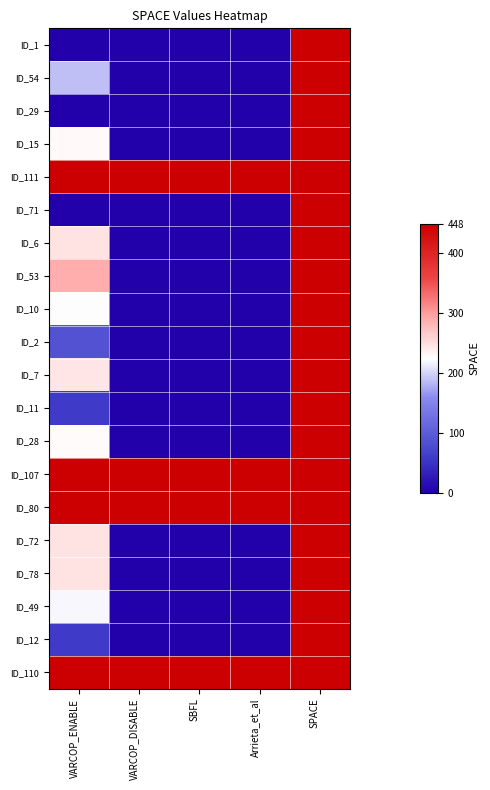

Reading left to right, list all the values displayed in this chart.

ID_1: VARCOP_ENABLE=0	VARCOP_DISABLE=0	SBFL=0	Arrieta_et_al=0	SPACE=448
ID_54: VARCOP_ENABLE=188	VARCOP_DISABLE=0	SBFL=0	Arrieta_et_al=0	SPACE=448
ID_29: VARCOP_ENABLE=0	VARCOP_DISABLE=0	SBFL=0	Arrieta_et_al=0	SPACE=448
ID_15: VARCOP_ENABLE=229	VARCOP_DISABLE=0	SBFL=0	Arrieta_et_al=0	SPACE=448
ID_111: VARCOP_ENABLE=448	VARCOP_DISABLE=448	SBFL=448	Arrieta_et_al=448	SPACE=448
ID_71: VARCOP_ENABLE=0	VARCOP_DISABLE=0	SBFL=0	Arrieta_et_al=0	SPACE=448
ID_6: VARCOP_ENABLE=245	VARCOP_DISABLE=0	SBFL=0	Arrieta_et_al=0	SPACE=448
ID_53: VARCOP_ENABLE=288	VARCOP_DISABLE=0	SBFL=0	Arrieta_et_al=0	SPACE=448
ID_10: VARCOP_ENABLE=223	VARCOP_DISABLE=0	SBFL=0	Arrieta_et_al=0	SPACE=448
ID_2: VARCOP_ENABLE=86	VARCOP_DISABLE=0	SBFL=0	Arrieta_et_al=0	SPACE=448
ID_7: VARCOP_ENABLE=244	VARCOP_DISABLE=0	SBFL=0	Arrieta_et_al=0	SPACE=448
ID_11: VARCOP_ENABLE=59	VARCOP_DISABLE=0	SBFL=0	Arrieta_et_al=0	SPACE=448
ID_28: VARCOP_ENABLE=227	VARCOP_DISABLE=0	SBFL=0	Arrieta_et_al=0	SPACE=448
ID_107: VARCOP_ENABLE=448	VARCOP_DISABLE=448	SBFL=448	Arrieta_et_al=448	SPACE=448
ID_80: VARCOP_ENABLE=448	VARCOP_DISABLE=448	SBFL=448	Arrieta_et_al=448	SPACE=448
ID_72: VARCOP_ENABLE=246	VARCOP_DISABLE=0	SBFL=0	Arrieta_et_al=0	SPACE=448
ID_78: VARCOP_ENABLE=246	VARCOP_DISABLE=0	SBFL=0	Arrieta_et_al=0	SPACE=448
ID_49: VARCOP_ENABLE=220	VARCOP_DISABLE=0	SBFL=0	Arrieta_et_al=0	SPACE=448
ID_12: VARCOP_ENABLE=58	VARCOP_DISABLE=0	SBFL=0	Arrieta_et_al=0	SPACE=448
ID_110: VARCOP_ENABLE=448	VARCOP_DISABLE=448	SBFL=448	Arrieta_et_al=448	SPACE=448